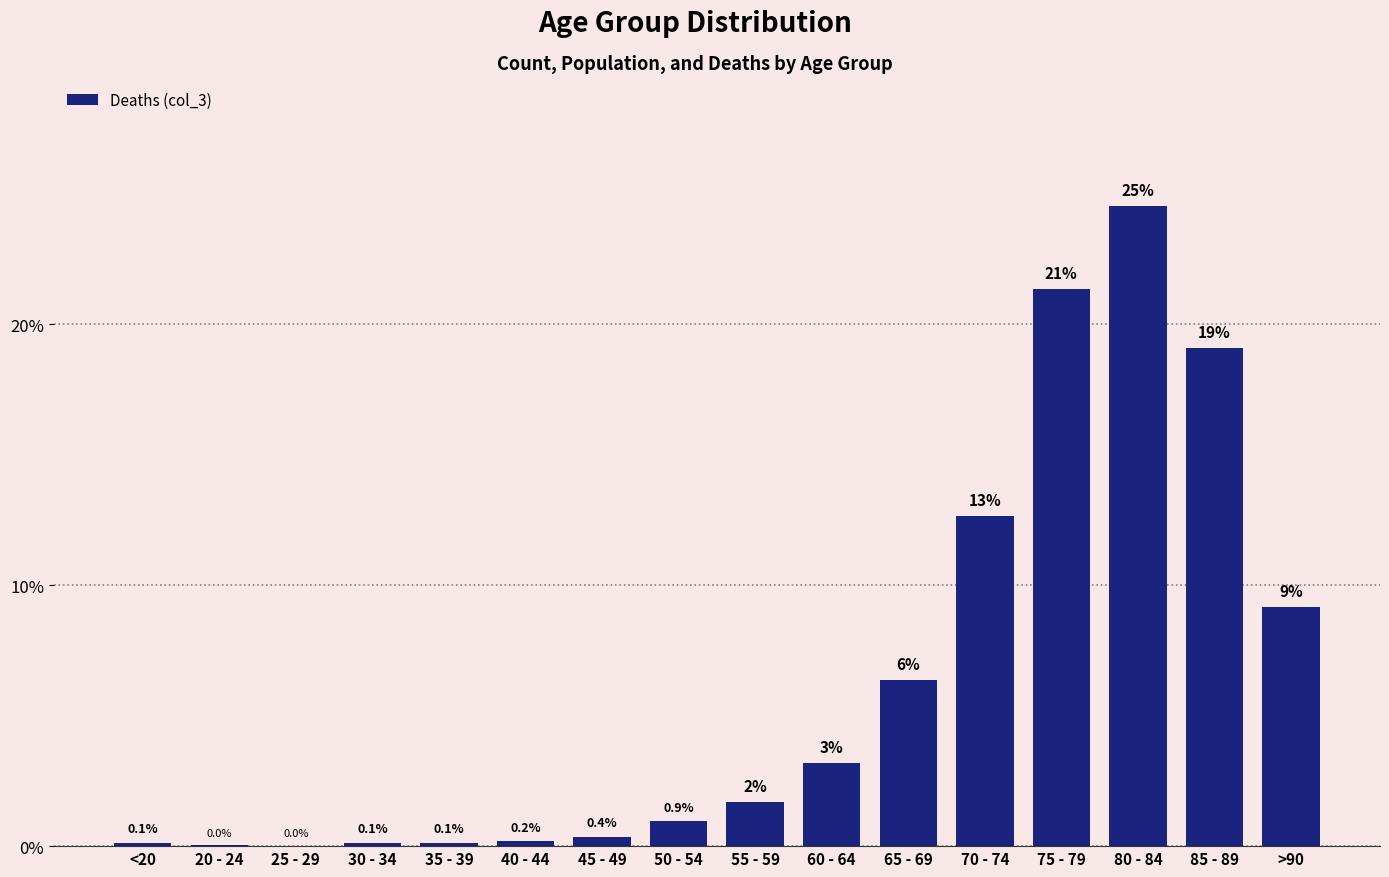

Which has a higher value, 50 - 54 or 60 - 64?

60 - 64